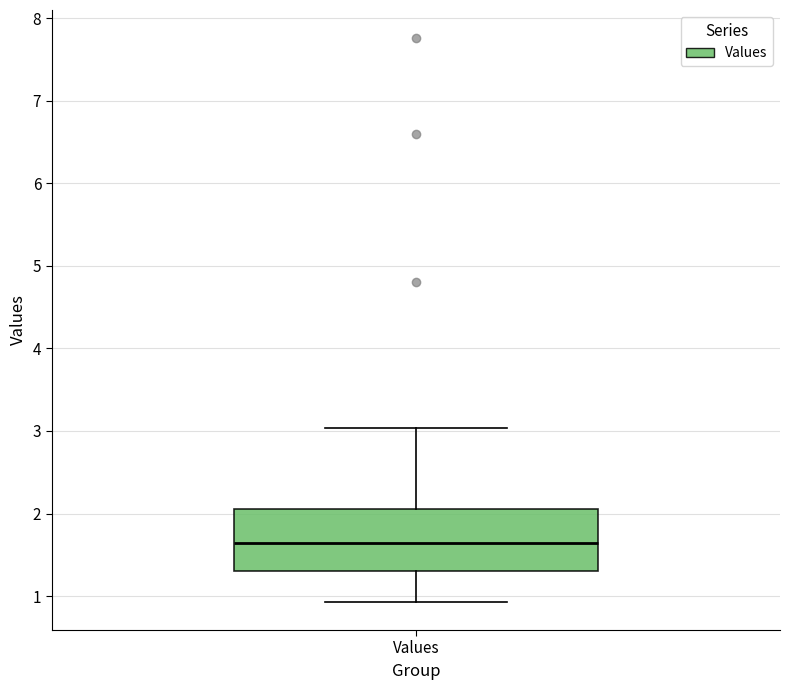

Where does the median line of the box for Values sit on the y-axis? The values are not printed on the chart, so give them approximately, as read against the axis.

1.6